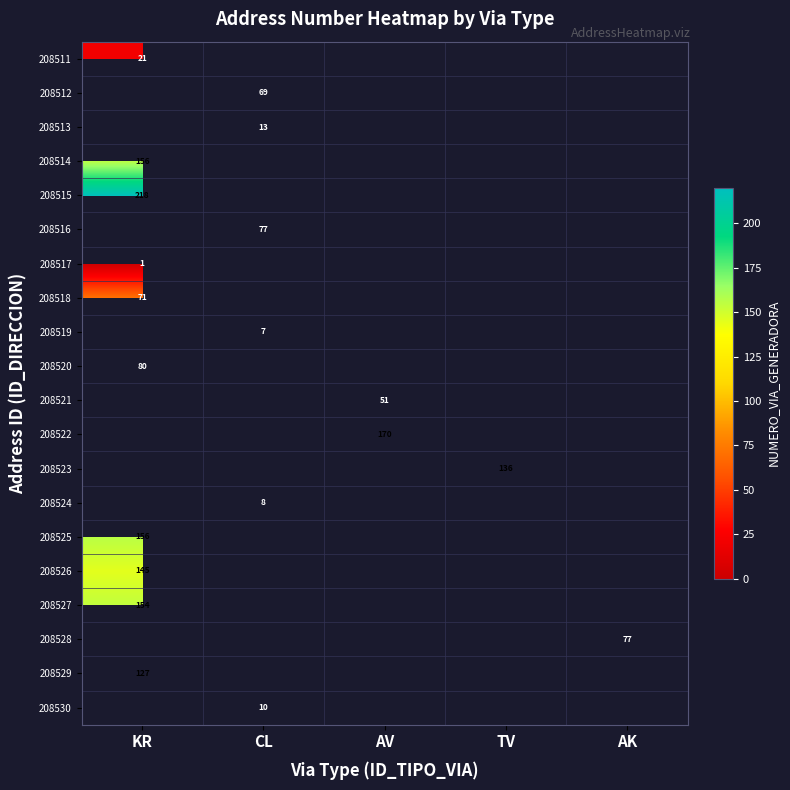

The value of 208530 at CL is 17. True or false?

False